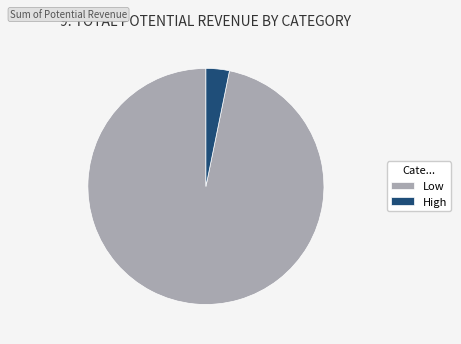

Is it true that Low is 97% of the pie?

True